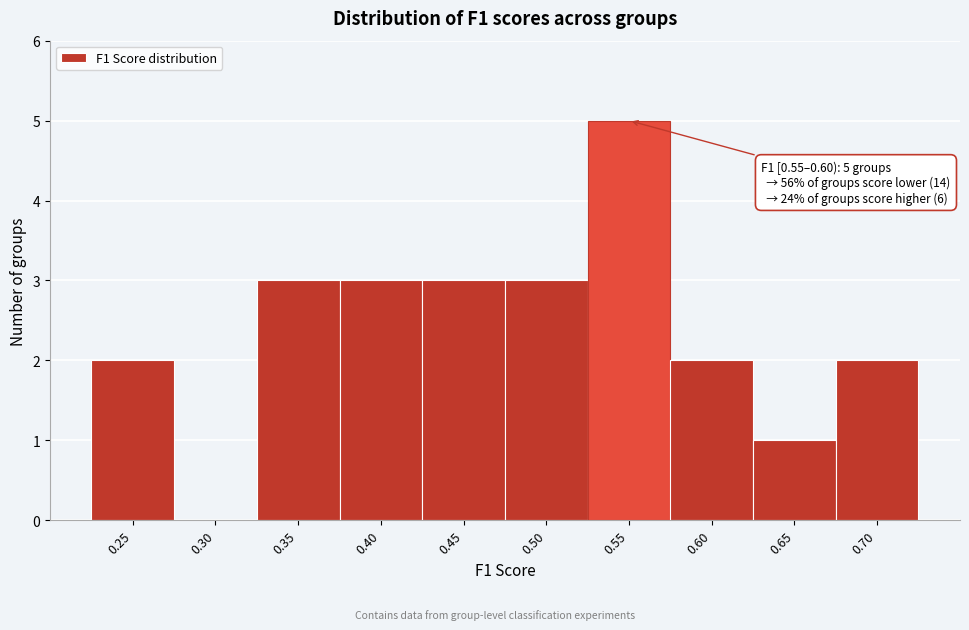

Reading left to right, what are all the values shown in this chart?

0.25=2	0.30=0	0.35=3	0.40=3	0.45=3	0.50=3	0.55=5	0.60=2	0.65=1	0.70=2